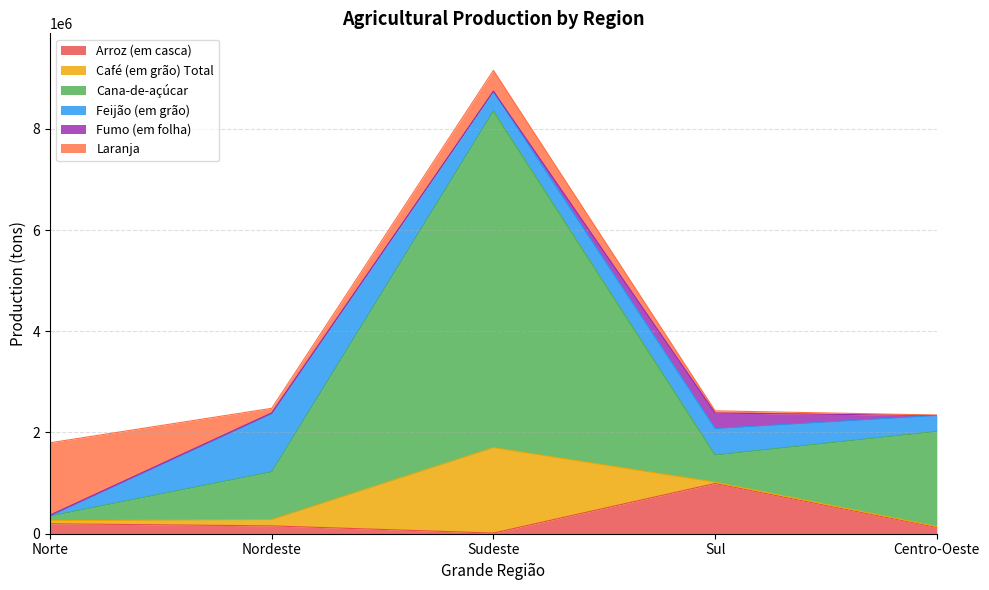

How many interior local peaks does the Arroz (em casca) series have?

1